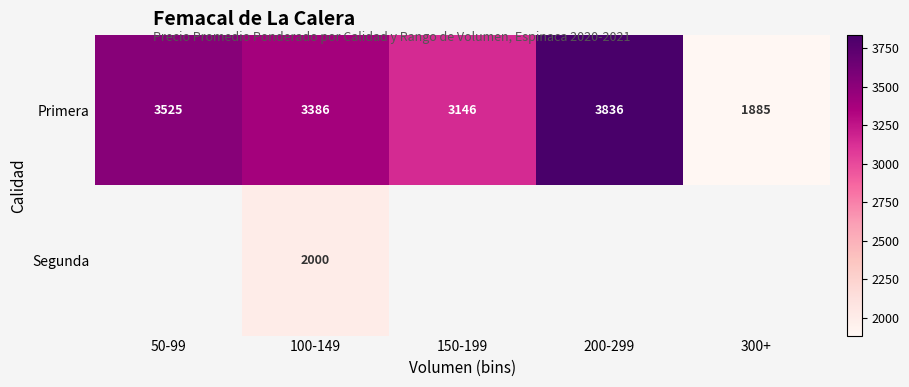

Is the value of Primera at 300+ greater than the value of Segunda at 200-299?

No